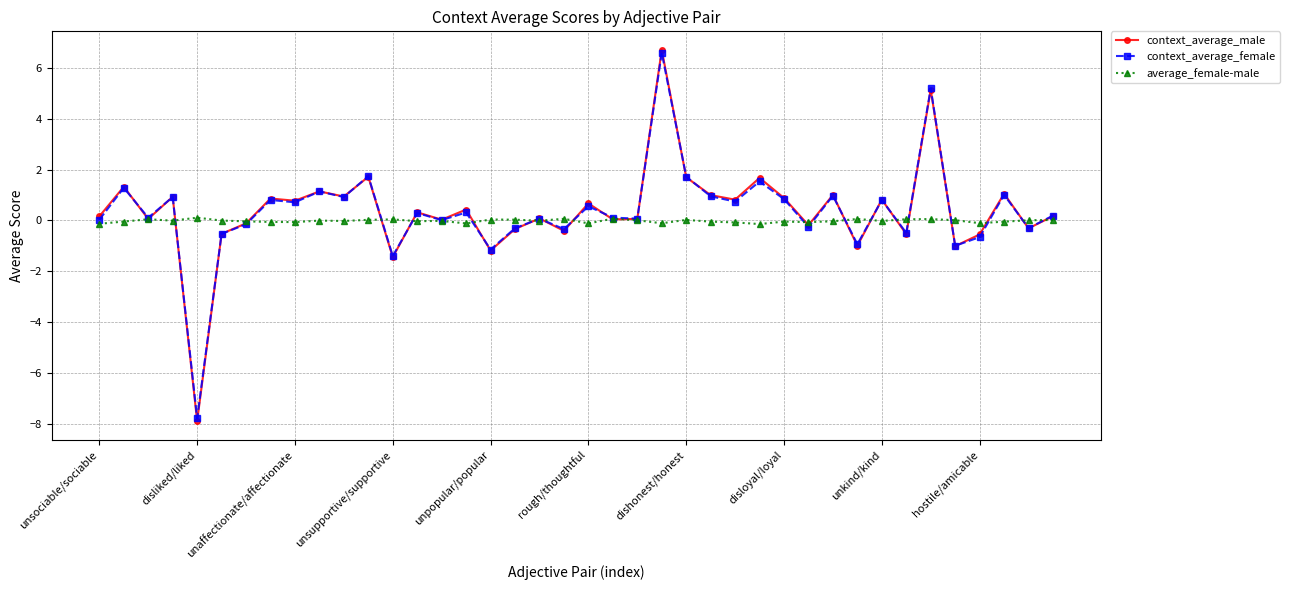

True or false: average_female-male has more than 0 points higher than both neighbors.

True